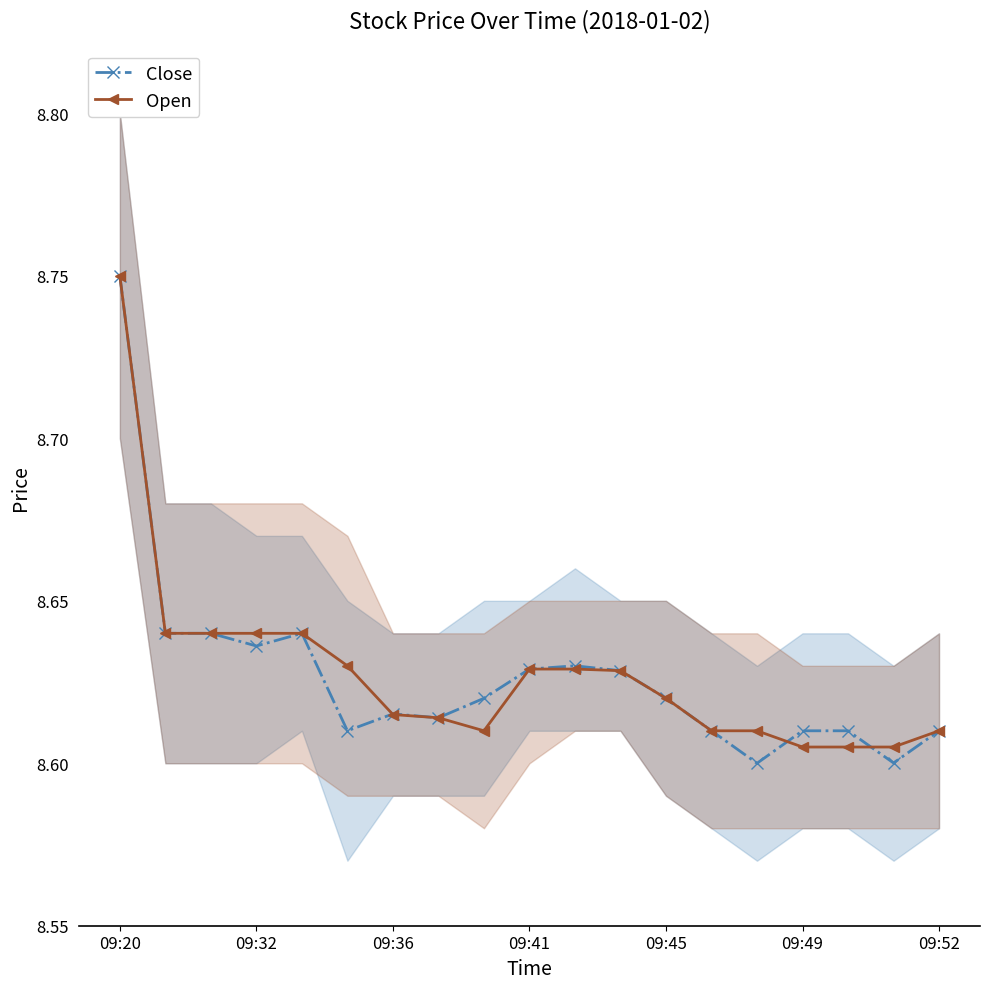

Which series changed the most between 09:20 and 09:41?

Close